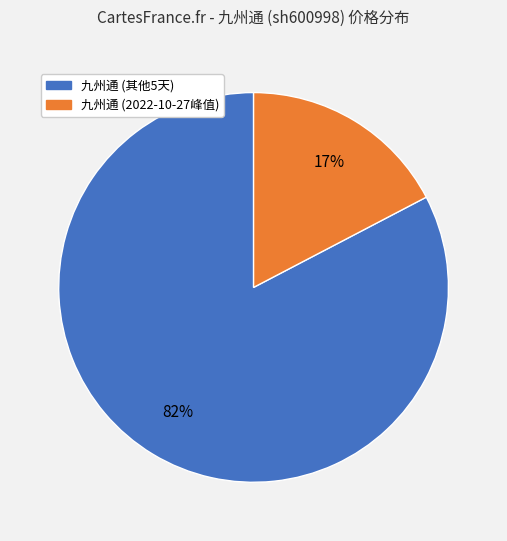

The 2022-10-27 slice represents 7% of the pie. True or false?

False